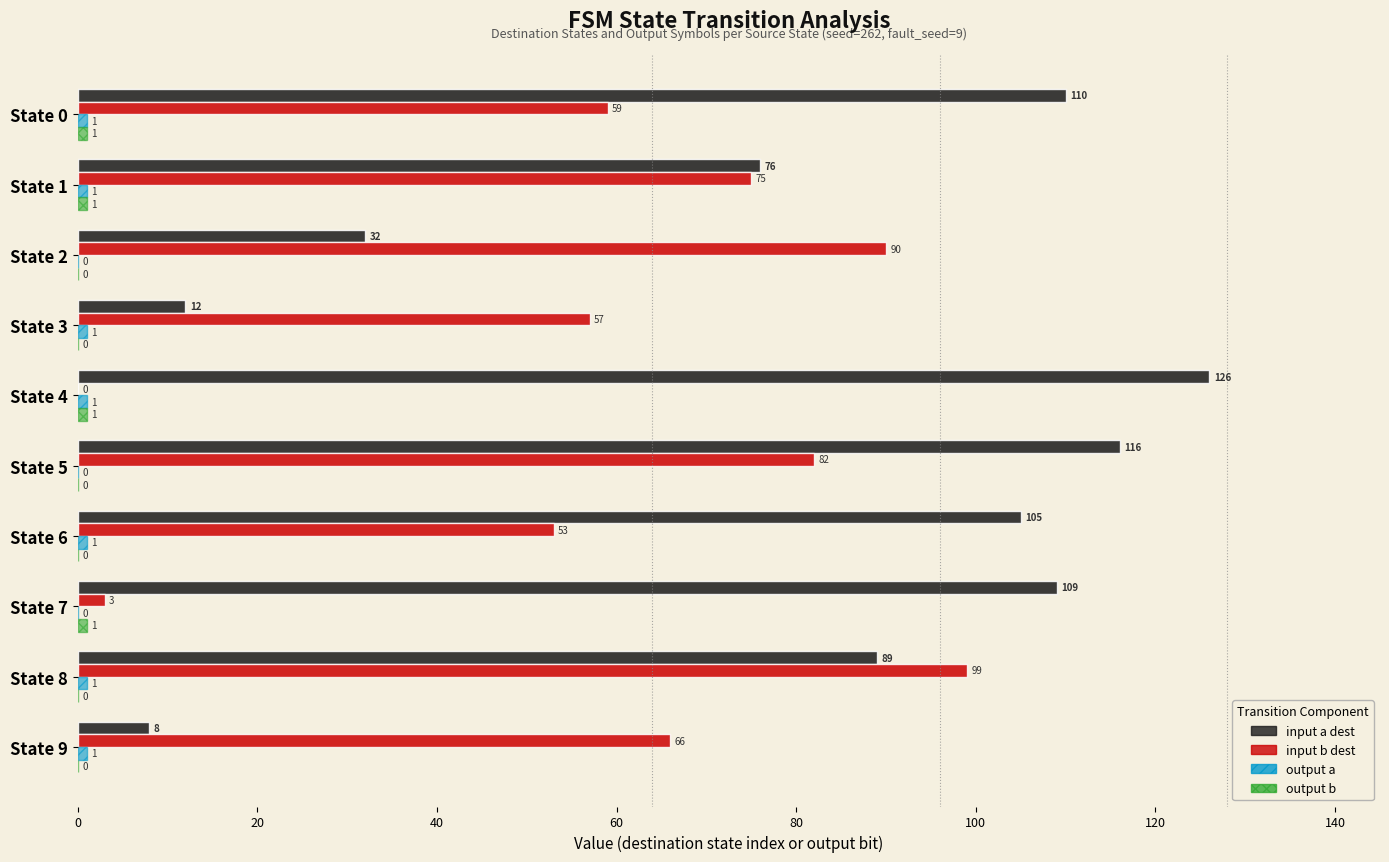

What is the total value across all series at State 0?

171